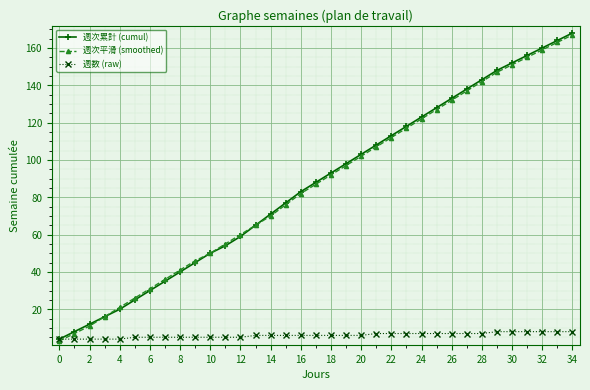

True or false: 週次累計 (cumul) has more than 2 points higher than both neighbors.

False